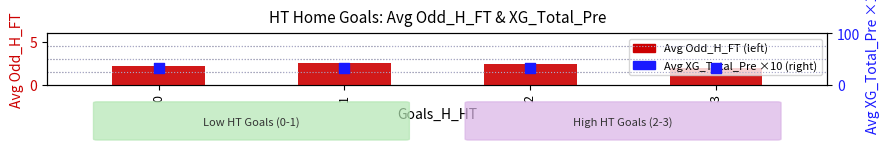

Which series has the largest Y range (max minus min)?

Avg Odd_H_FT